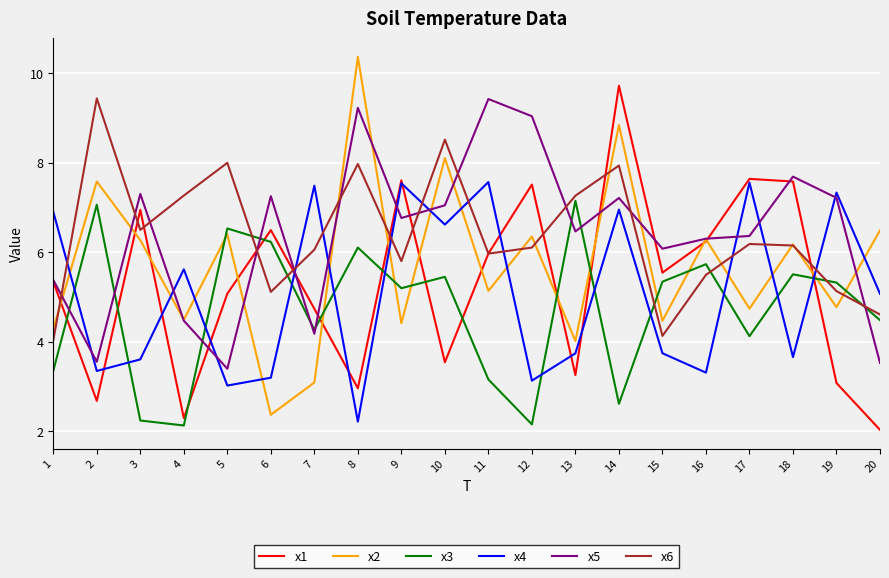

How many intersections are there between x5 and x3?

9